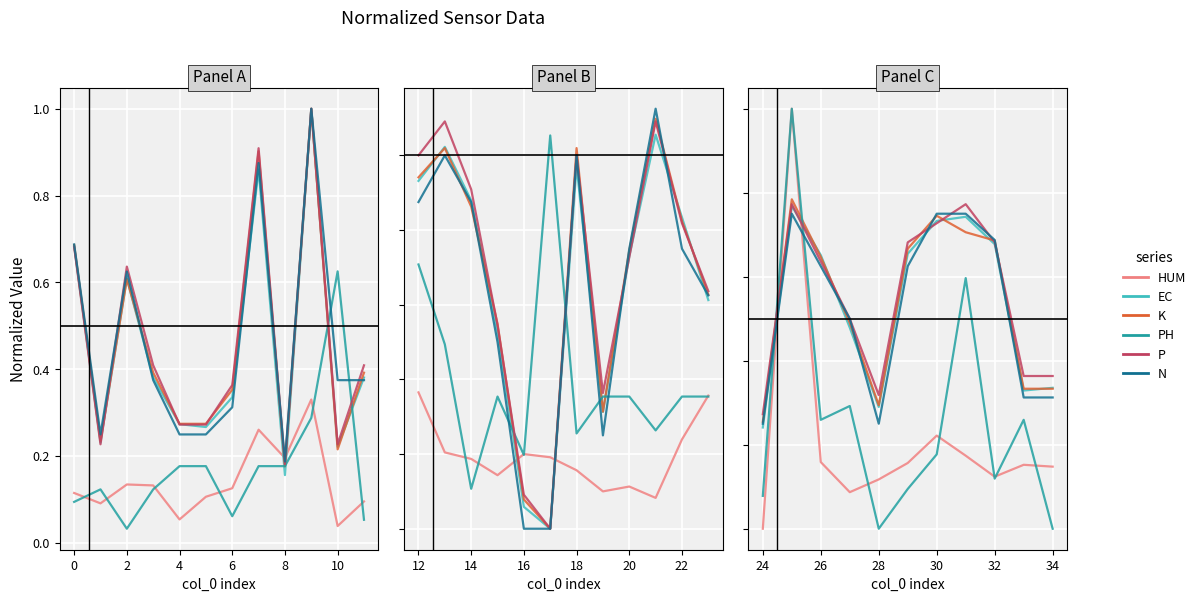

Which category has the lowest value in the N series?

8